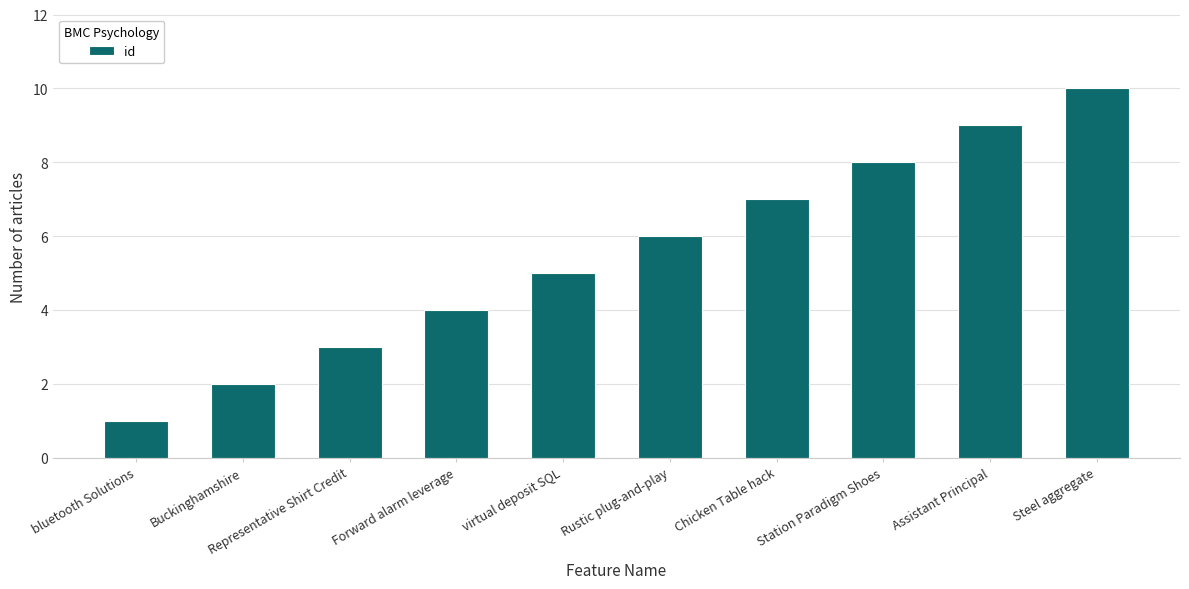

Rank the categories by value from highest to lowest.

Steel aggregate, Assistant Principal, Station Paradigm Shoes, Chicken Table hack, Rustic plug-and-play, virtual deposit SQL, Forward alarm leverage, Representative Shirt Credit, Buckinghamshire, bluetooth Solutions